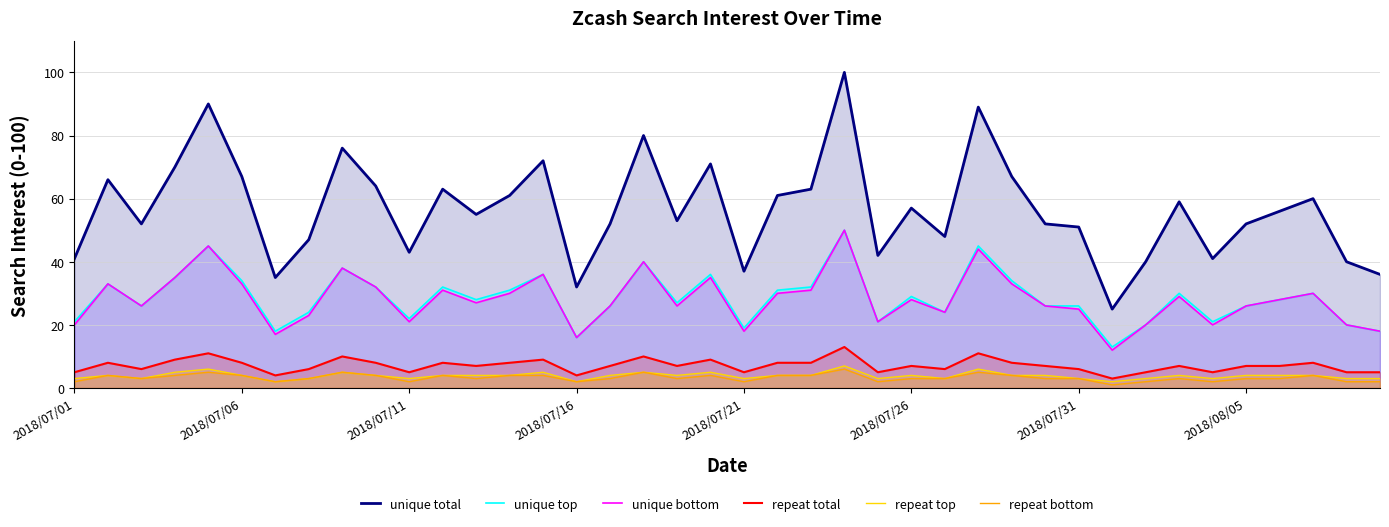

Which series has the largest total across all categories?

unique total